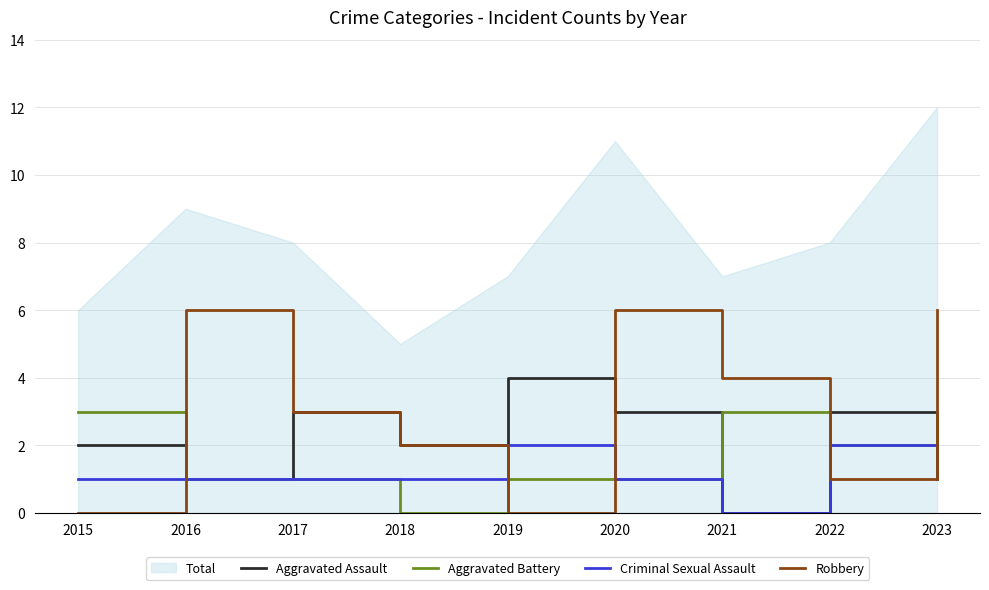

Count the Robbery values in the range 1 to 6.

7